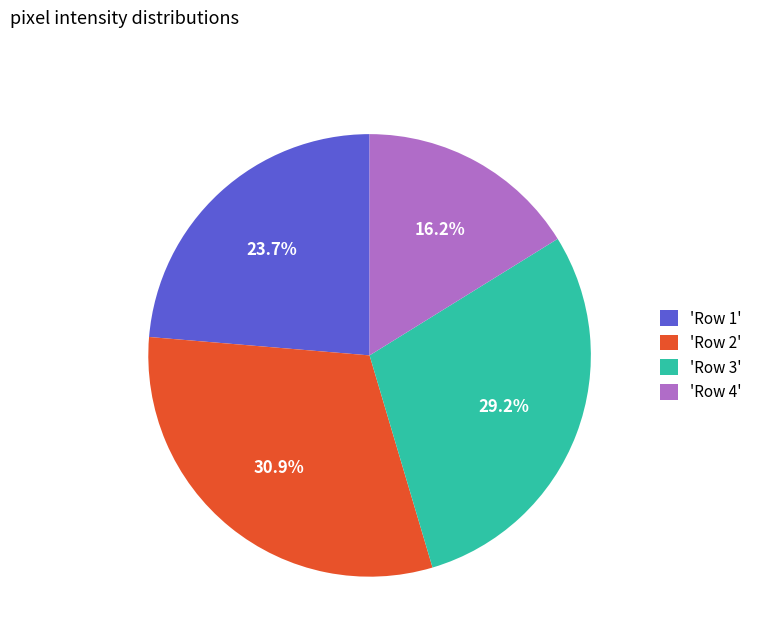

What is the smallest slice in the pie chart?

'Row 4'